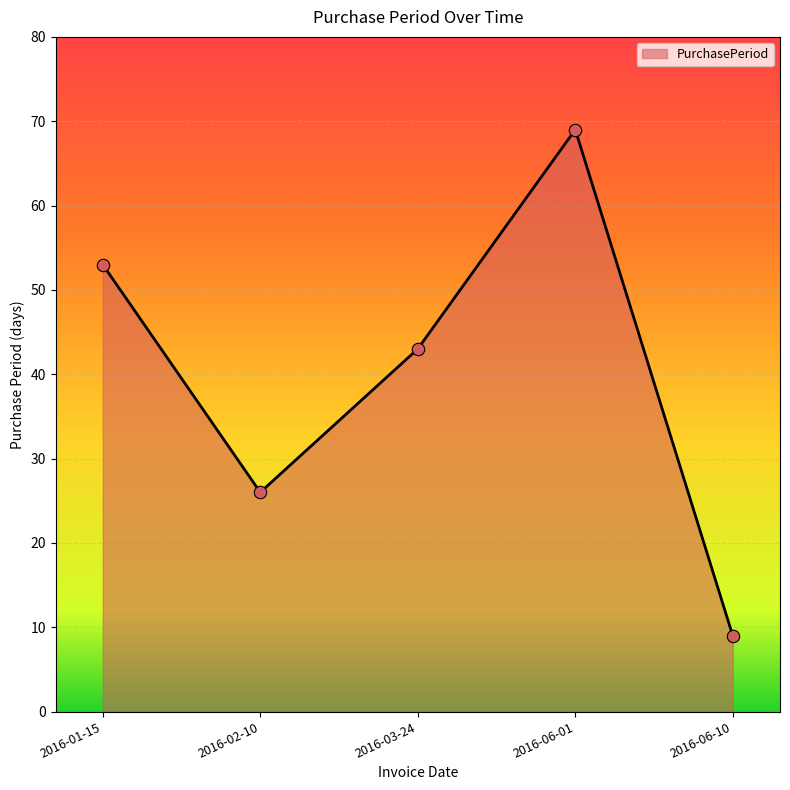

What is the ratio of the value at 2016-02-10 to the value at 2016-03-24?

0.6